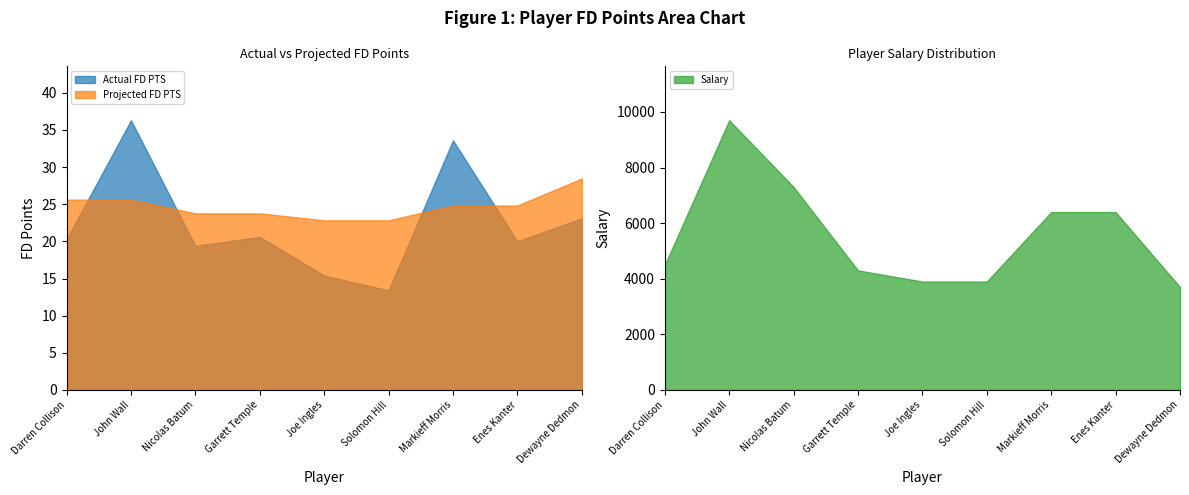

How many data points in Salary are less than 4500?

4